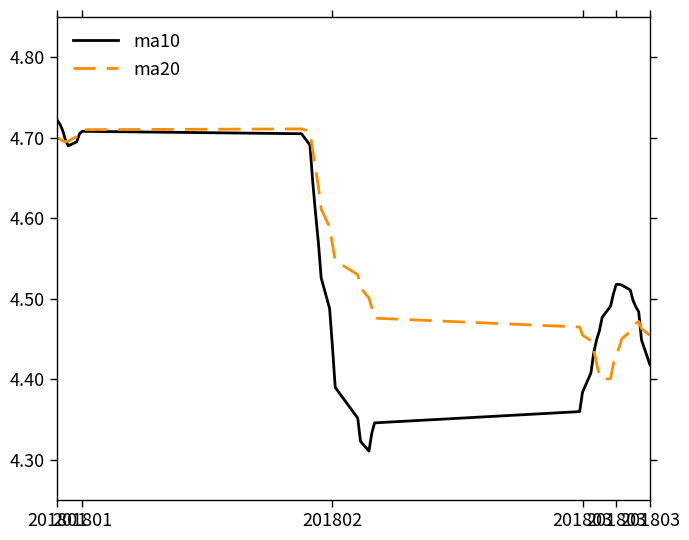

Rank the series by their average value, from lowest to highest.

ma10, ma20